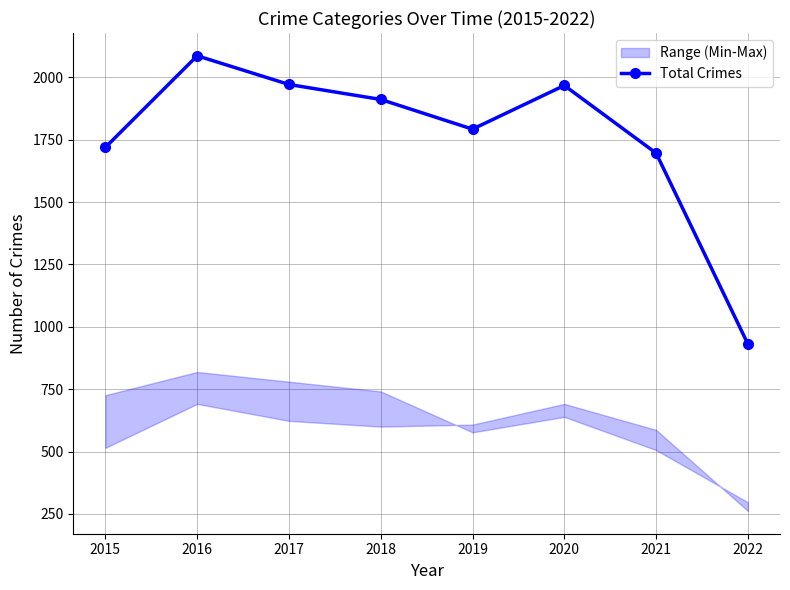

Reading left to right, what are all the values shown in this chart?

2015=1719	2016=2086	2017=1971	2018=1911	2019=1792	2020=1967	2021=1696	2022=931